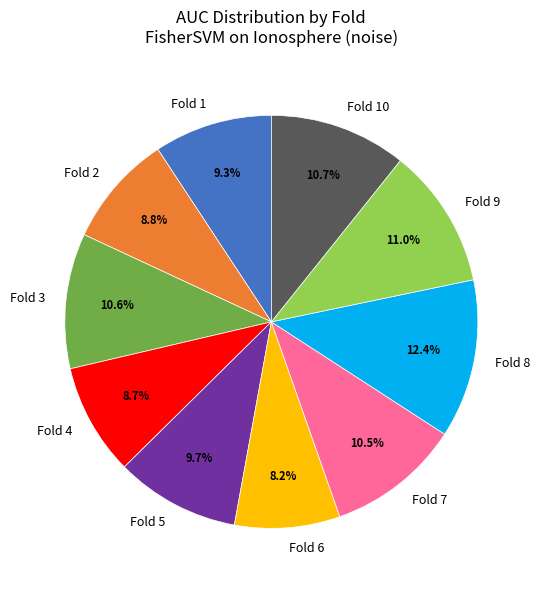

Which has a higher value, Fold 4 or Fold 9?

Fold 9